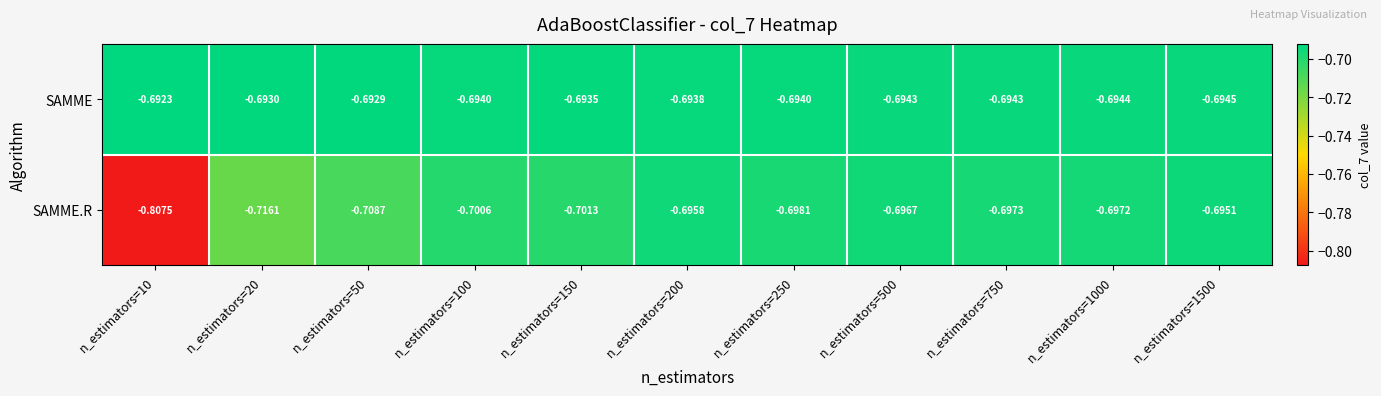

Which series has the largest total across all categories?

SAMME